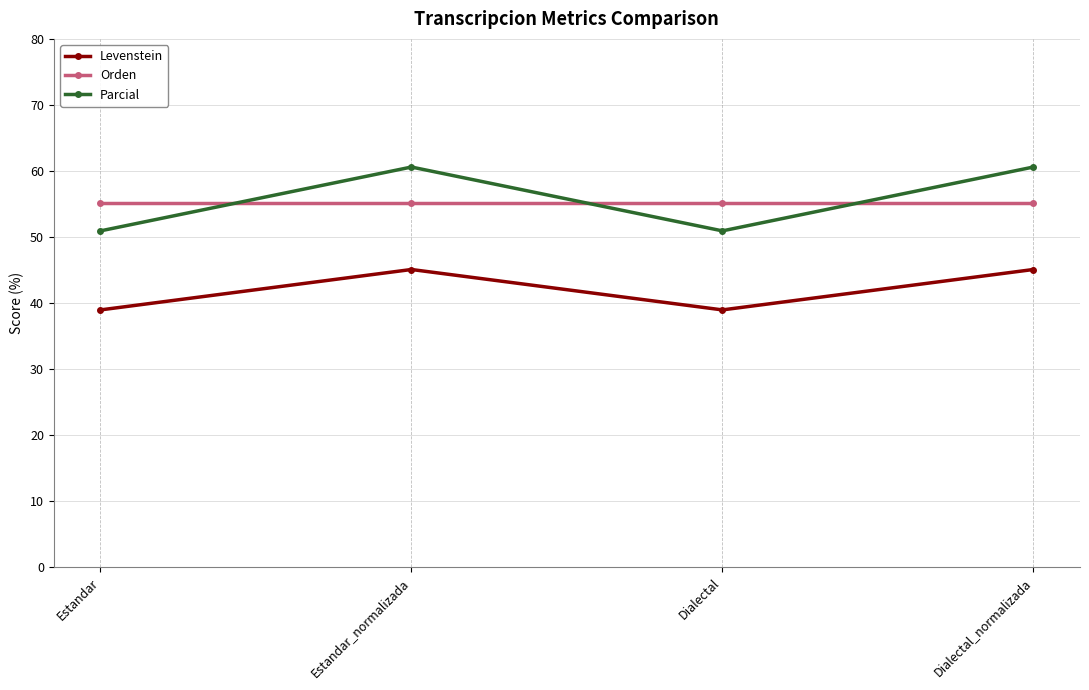

What is the highest value of the Parcial series?

60.6